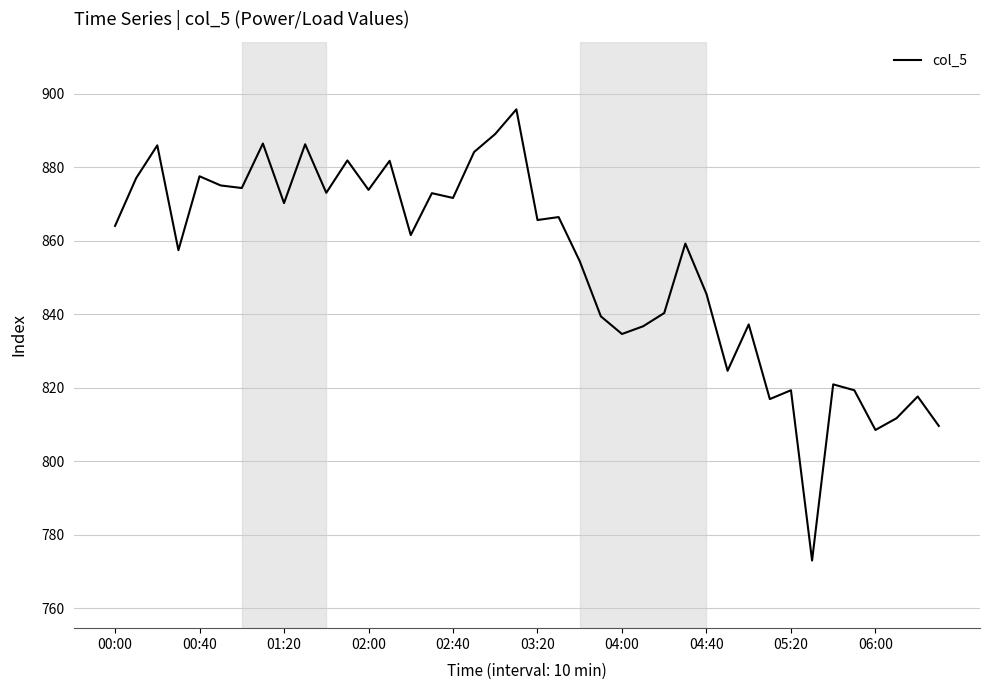

Count the number of categories in the chart.

40